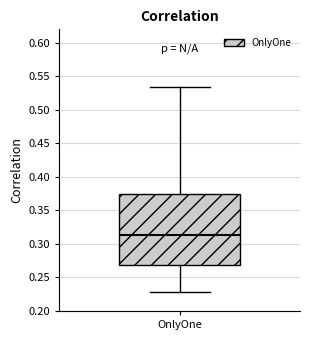

Where does the upper whisker of the box for OnlyOne end on the y-axis? The values are not printed on the chart, so give them approximately, as read against the axis.

0.535